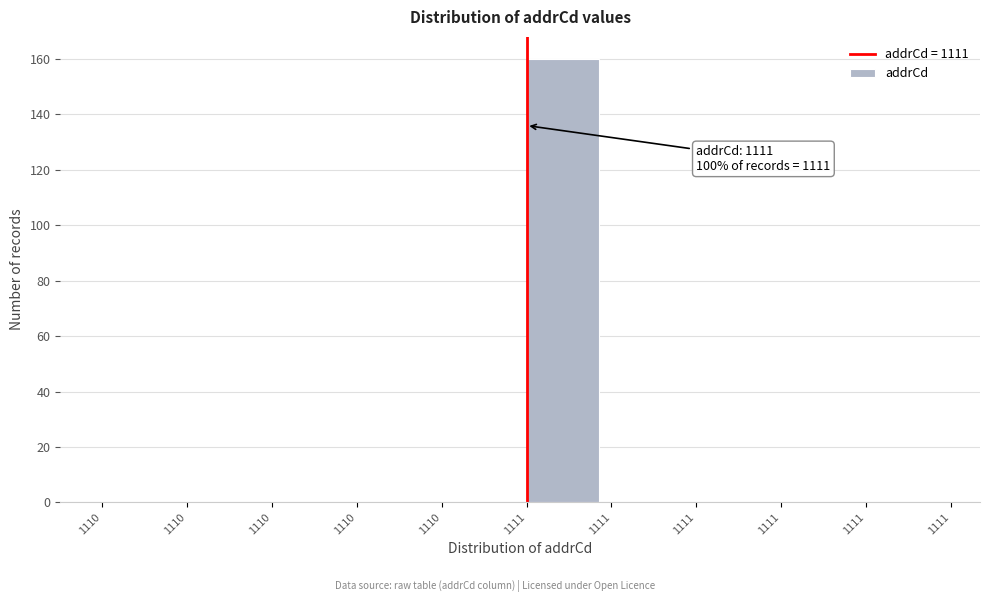

How many data points does each series have?

10